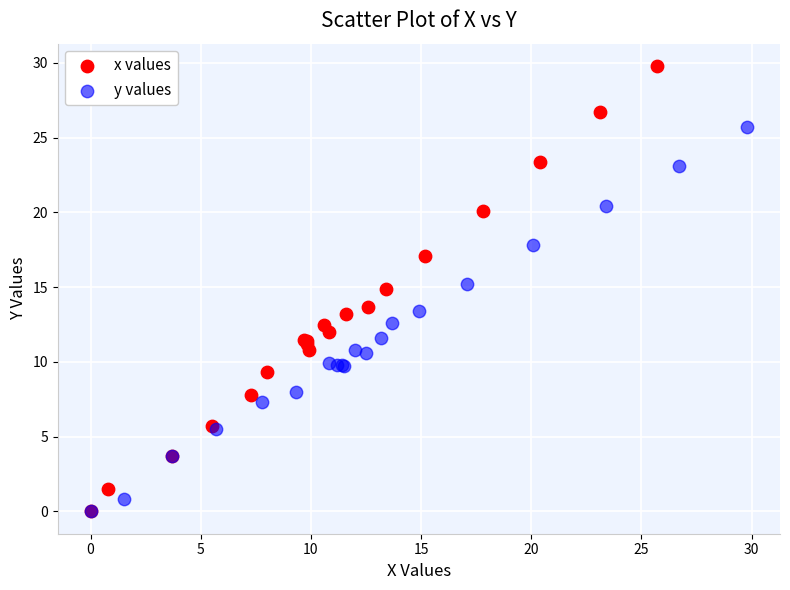

Which series has the largest Y range (max minus min)?

x values